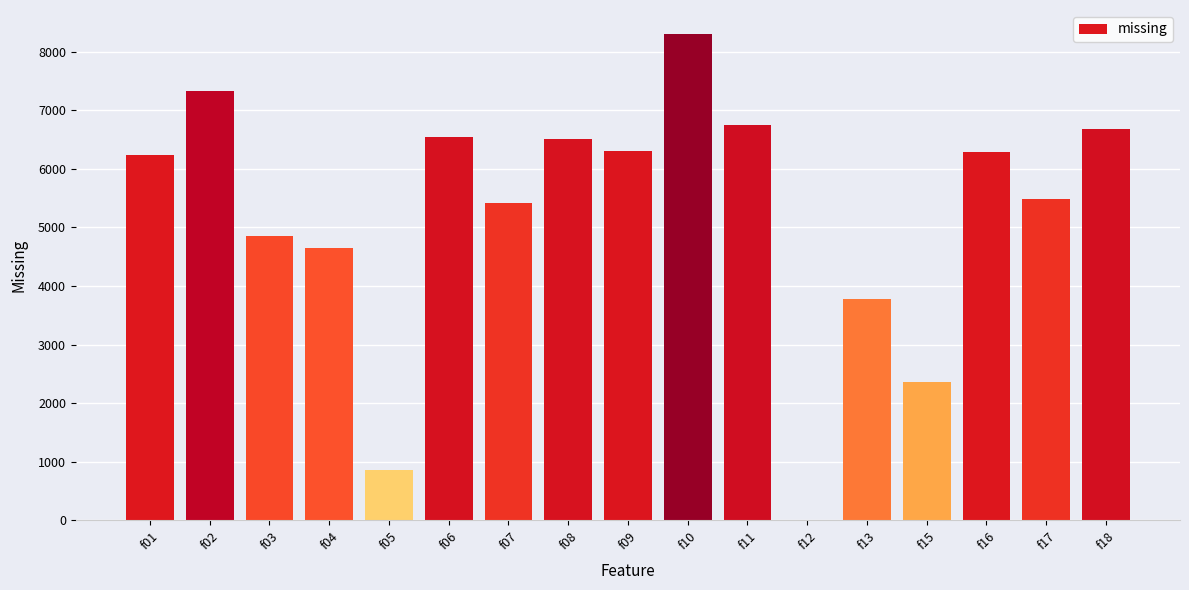

How many distinct data groups are displayed?

1